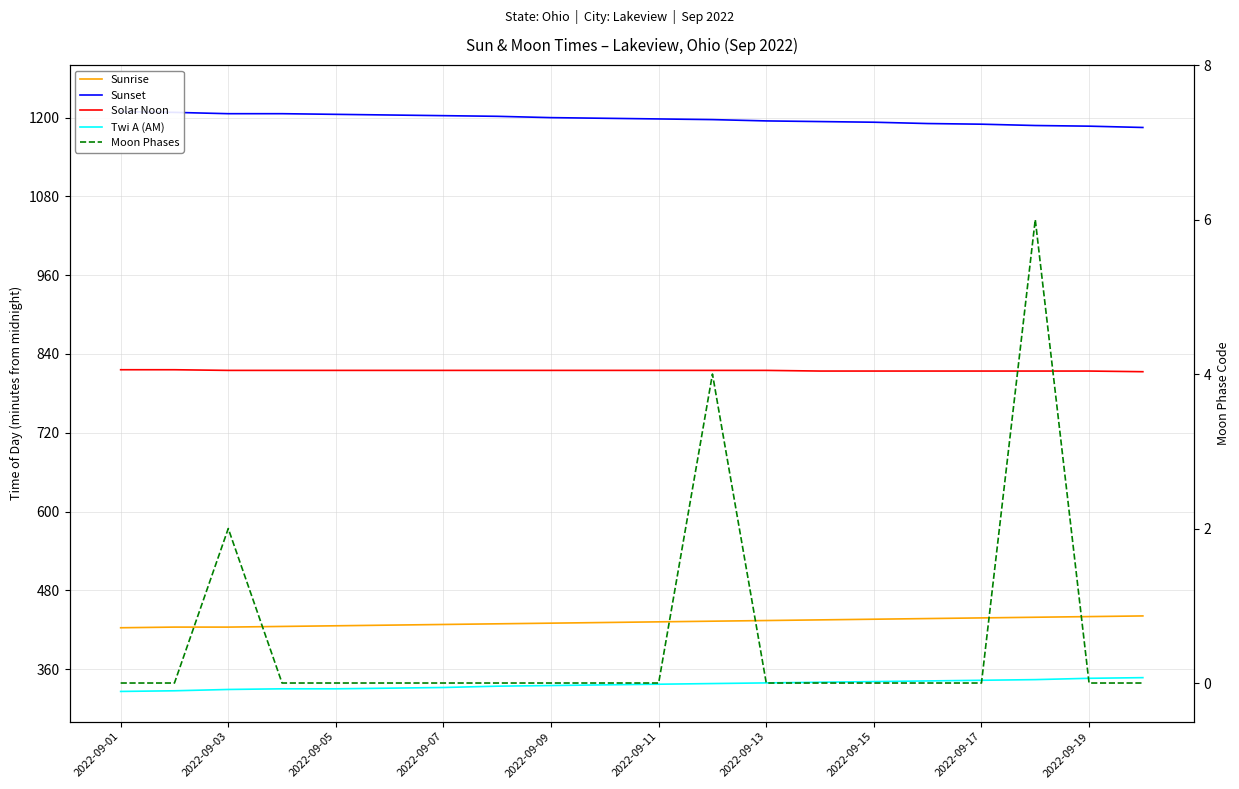

How many lines are shown in the chart?

5